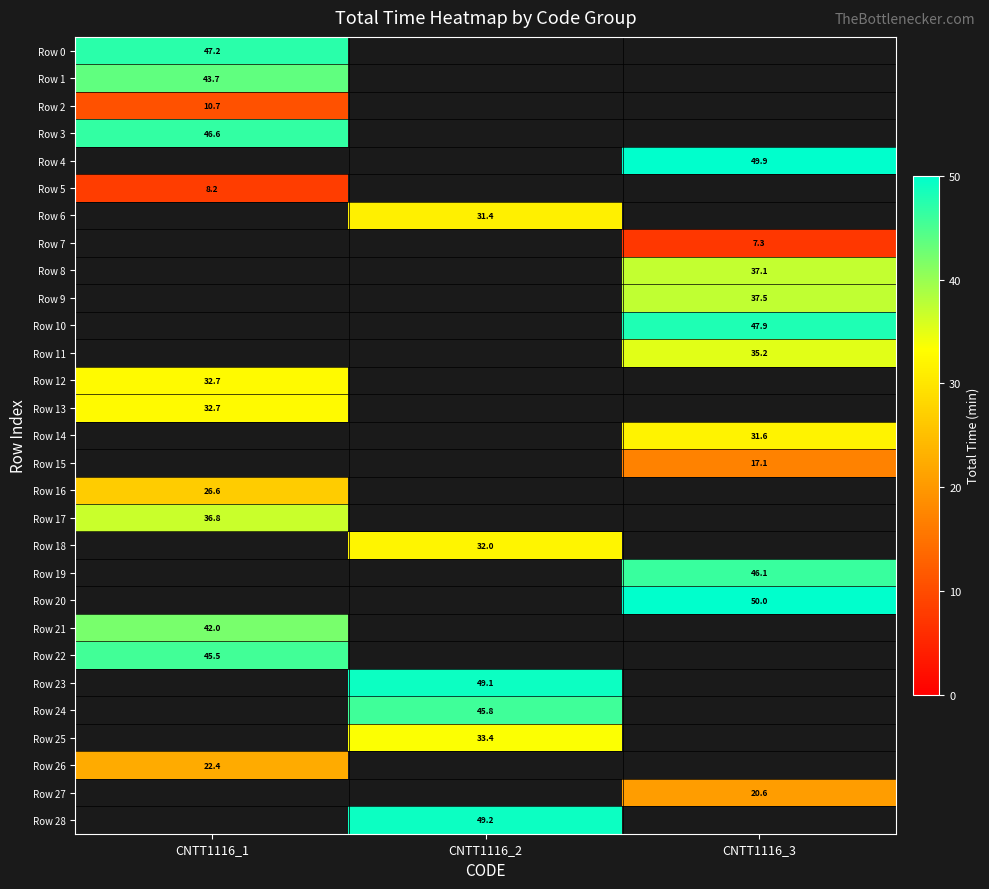

How many positive values does the Row 0 series have?

1